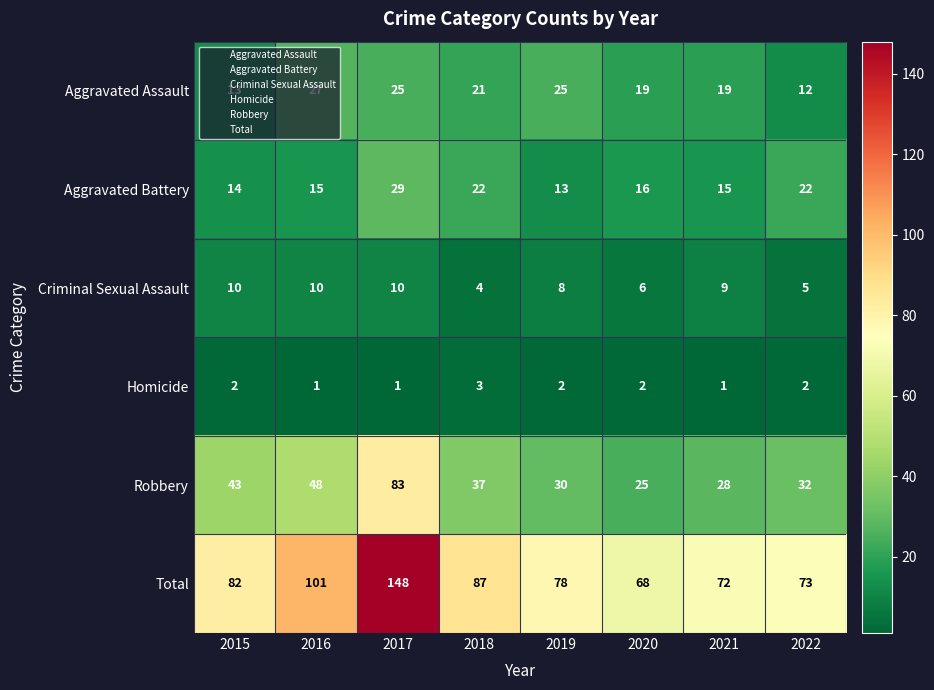

Which category has the lowest value in the Total series?

2020